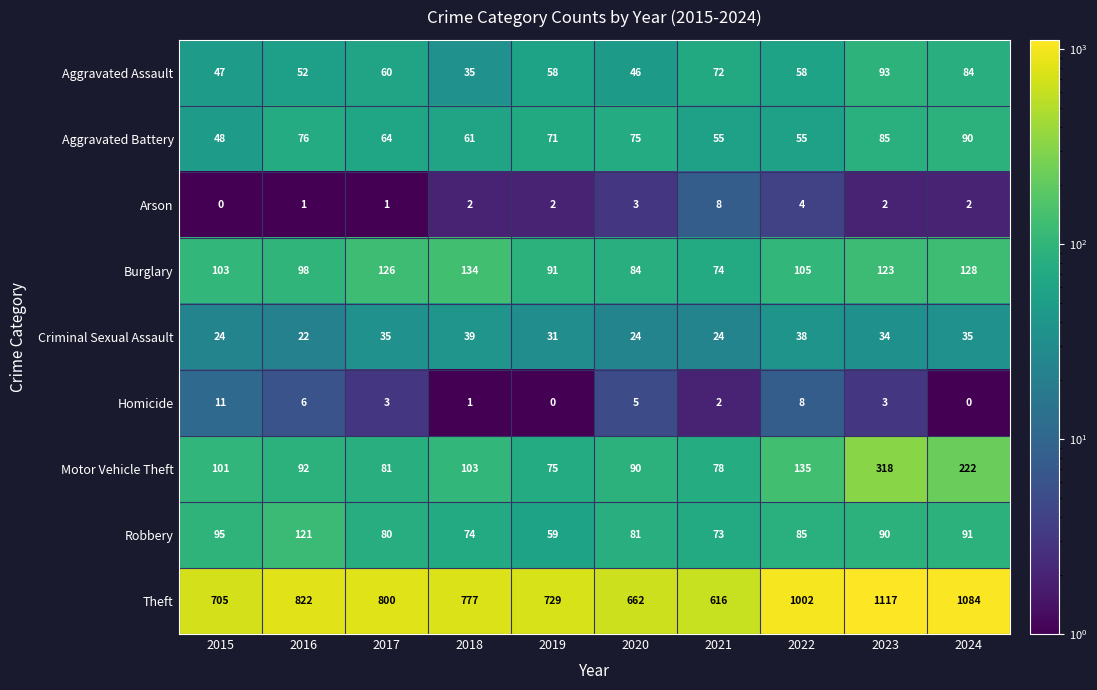

At which label does Robbery reach its minimum?

2019